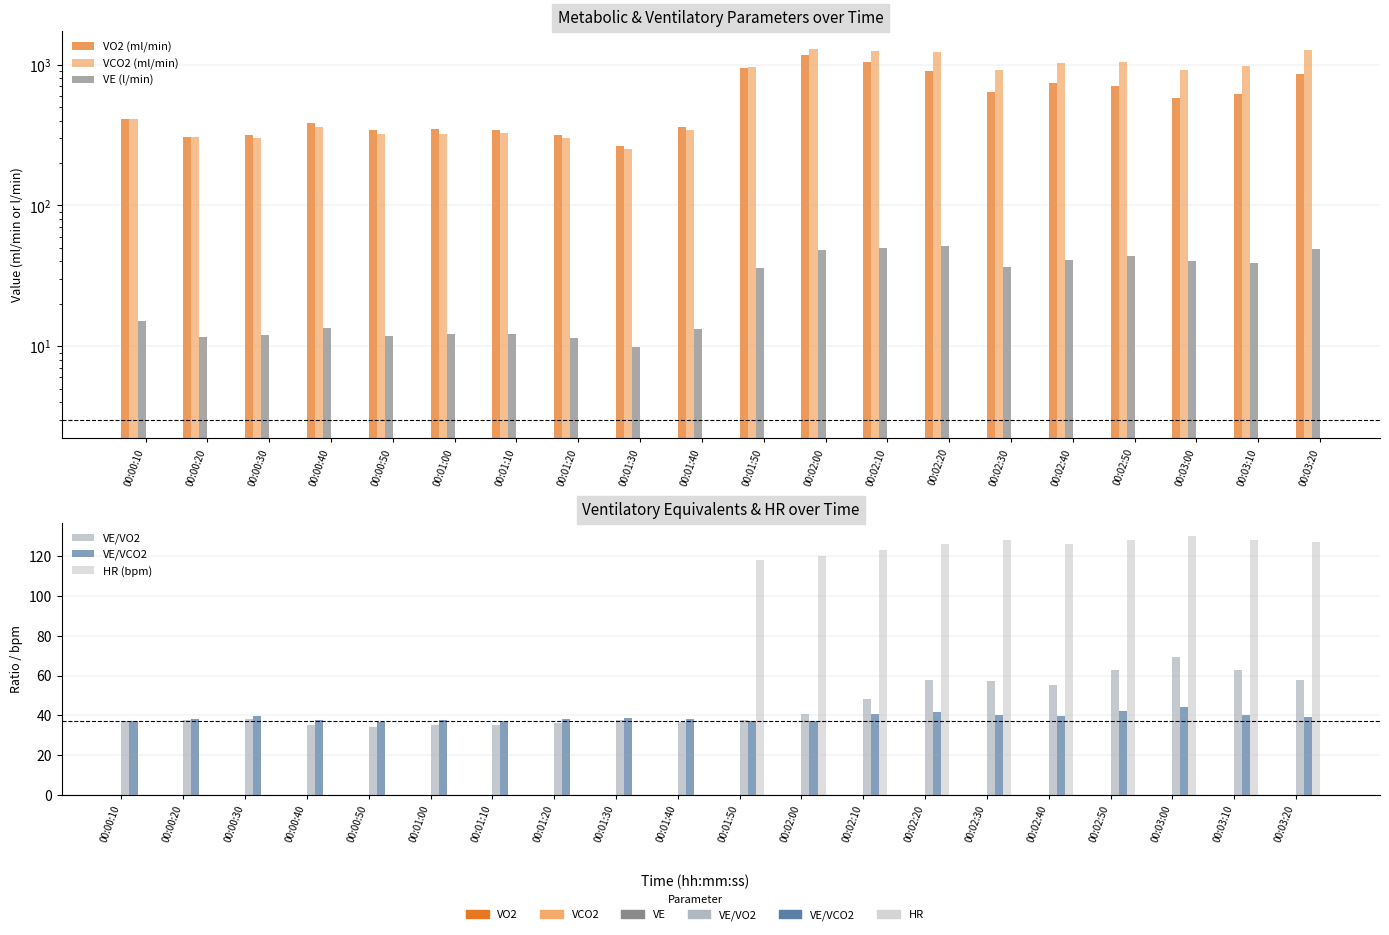

How many bars are there in total?

120